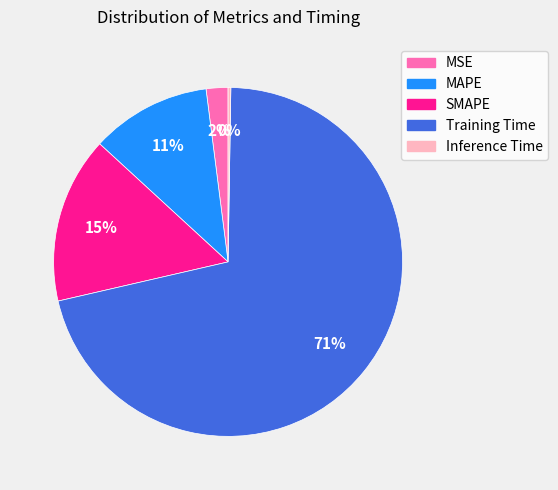

True or false: Training Time accounts for 71% of the total.

True